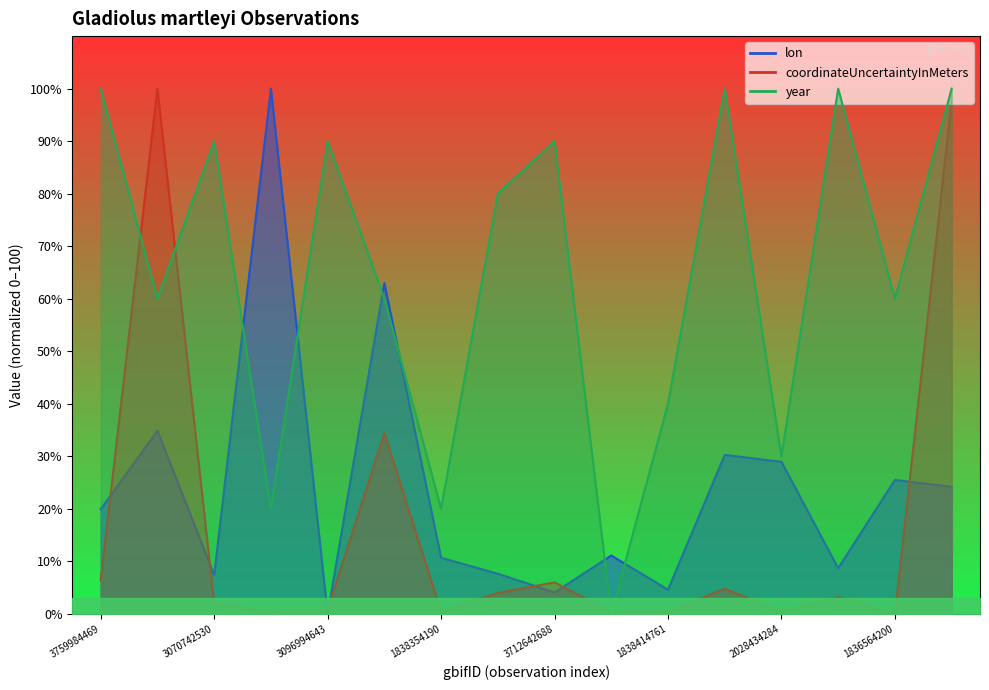

How many intersections are there between lon and coordinateUncertaintyInMeters?

7